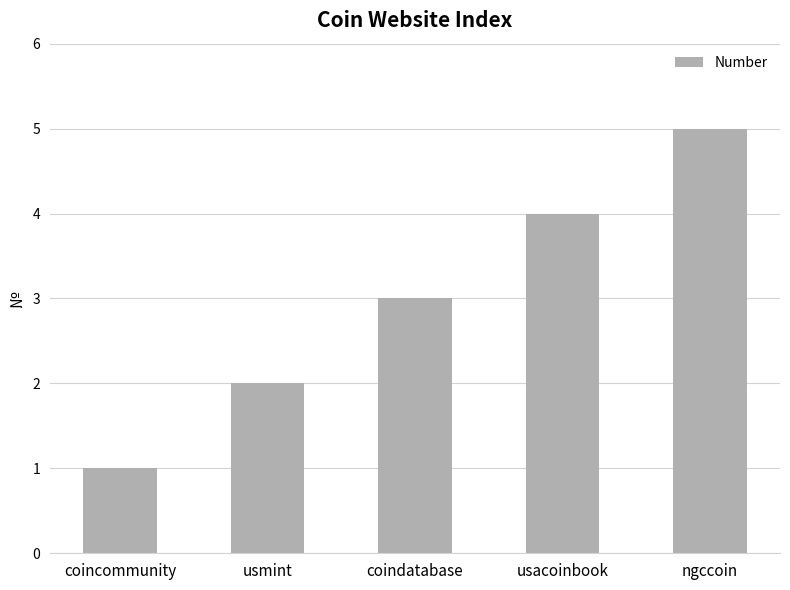

How many distinct data groups are displayed?

1